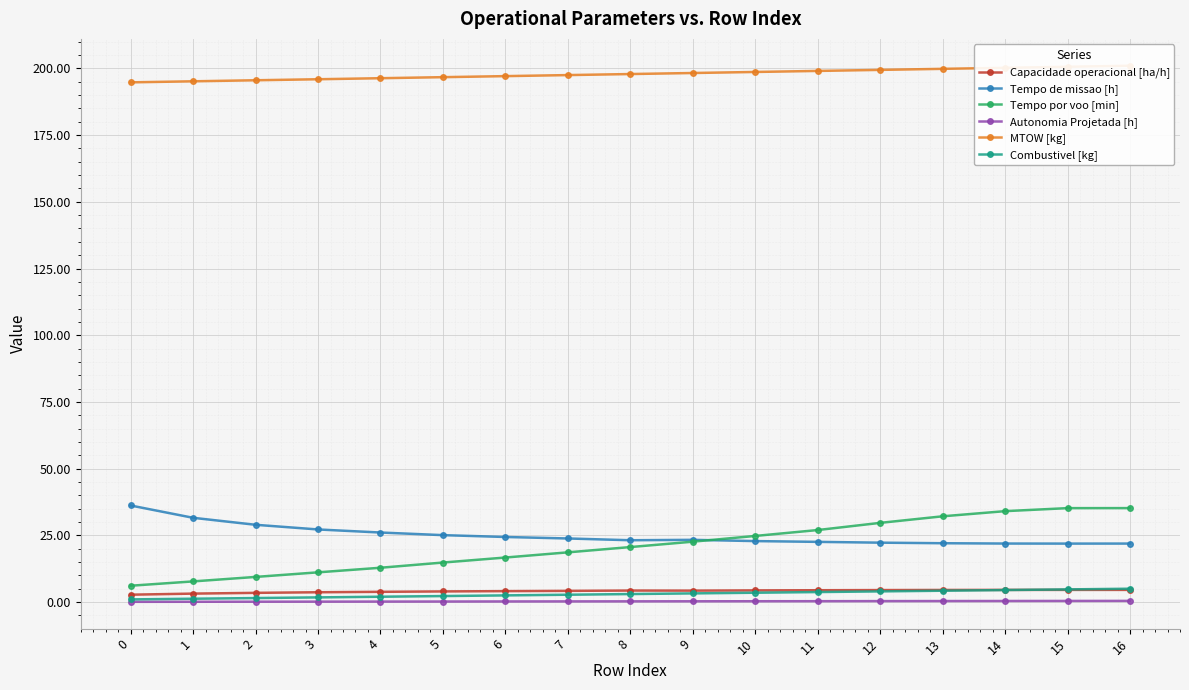

What is the sum of the Tempo de missao [h] values at 2 and 15?

50.9